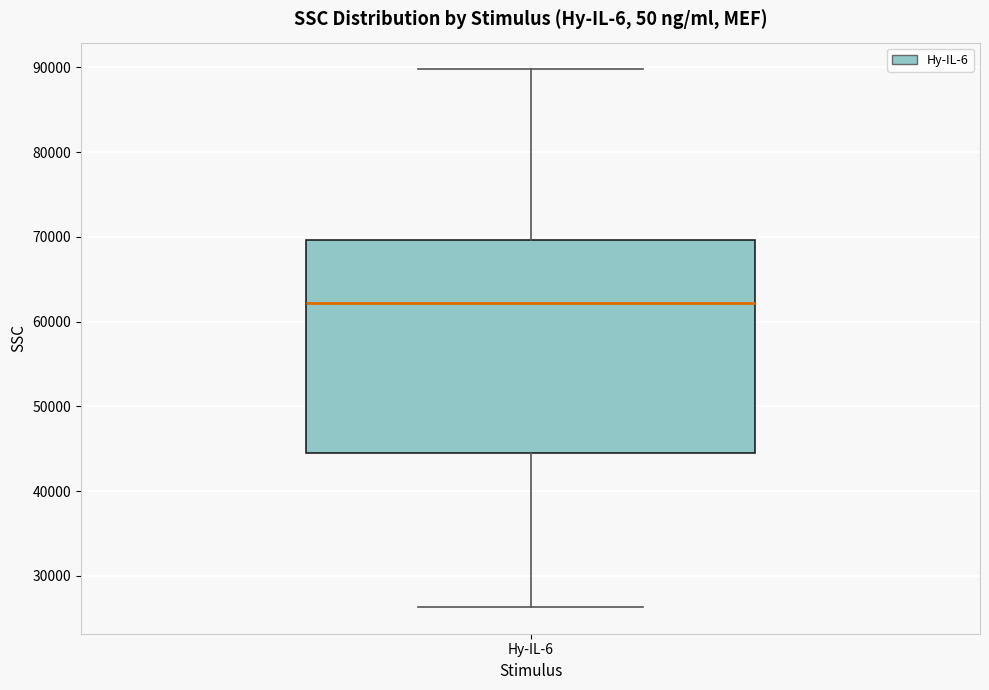

Where is the lower edge of the box for Hy-IL-6 on the y-axis? The values are not printed on the chart, so give them approximately, as read against the axis.

45000